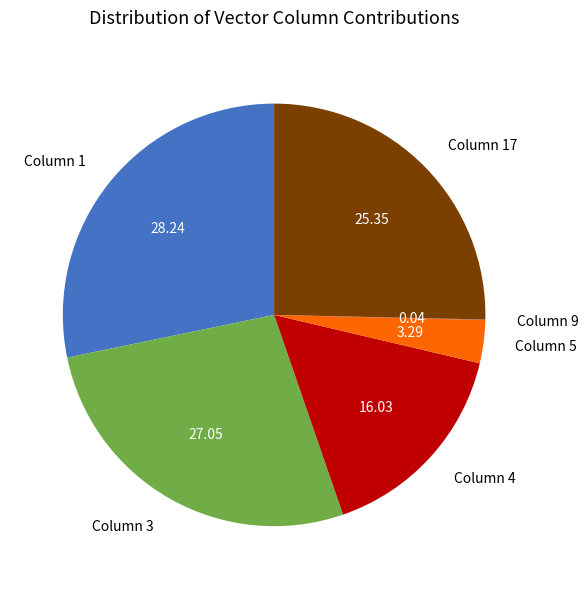

Do Column 4 and Column 1 together represent more than half of the pie?

No